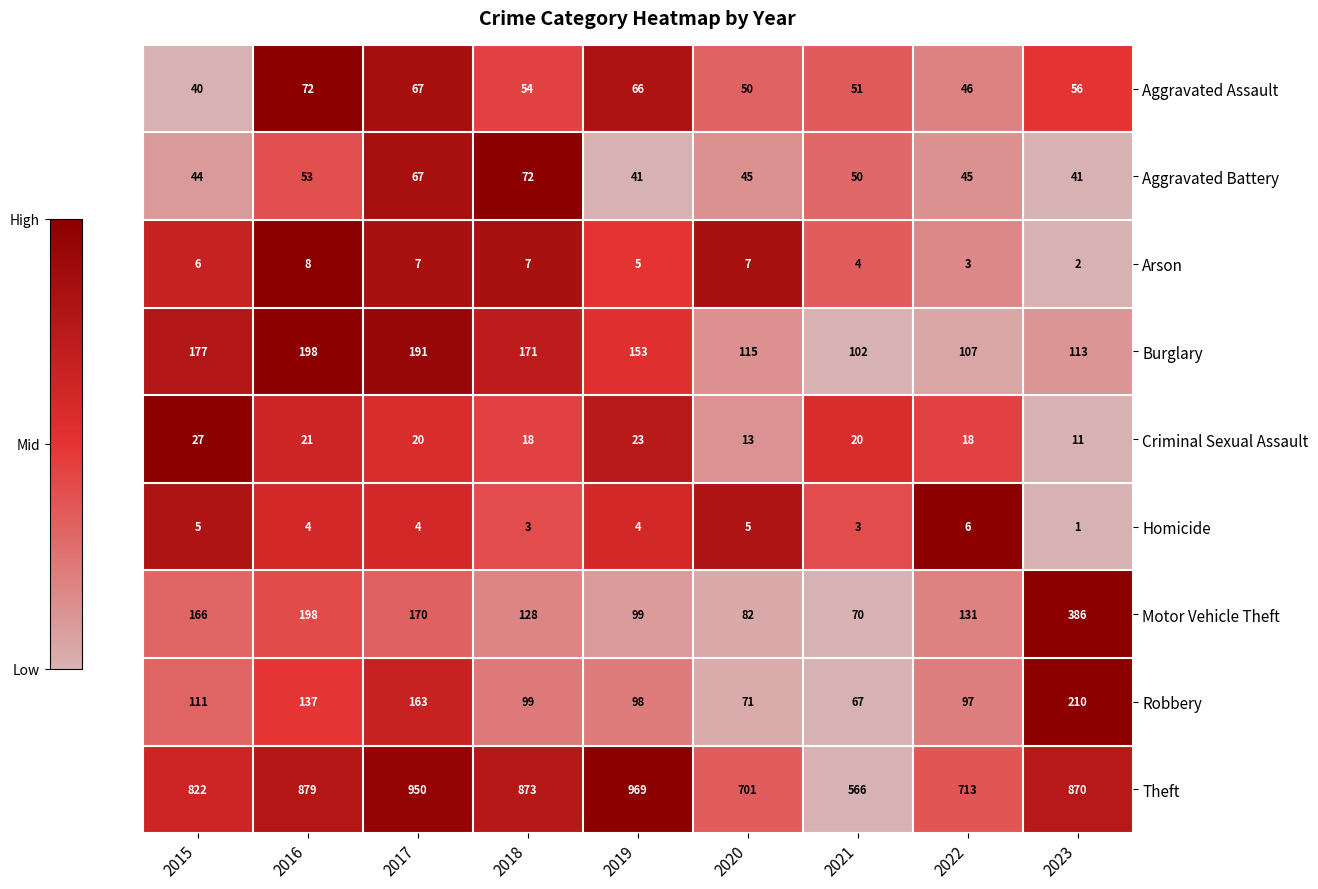

At which category is the sum across all series the highest?

2023